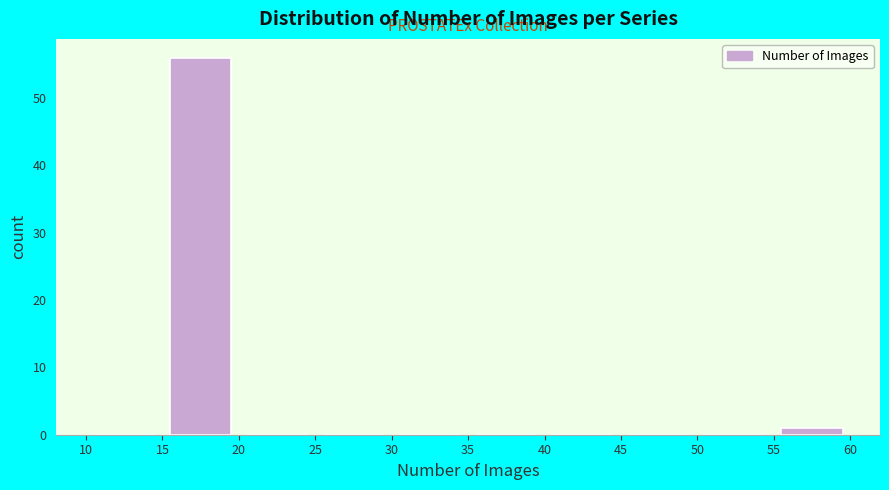

How tall is the bar that spans 15 to 20 on the x-axis? The values are not printed on the chart, so give them approximately, as read against the axis.

56